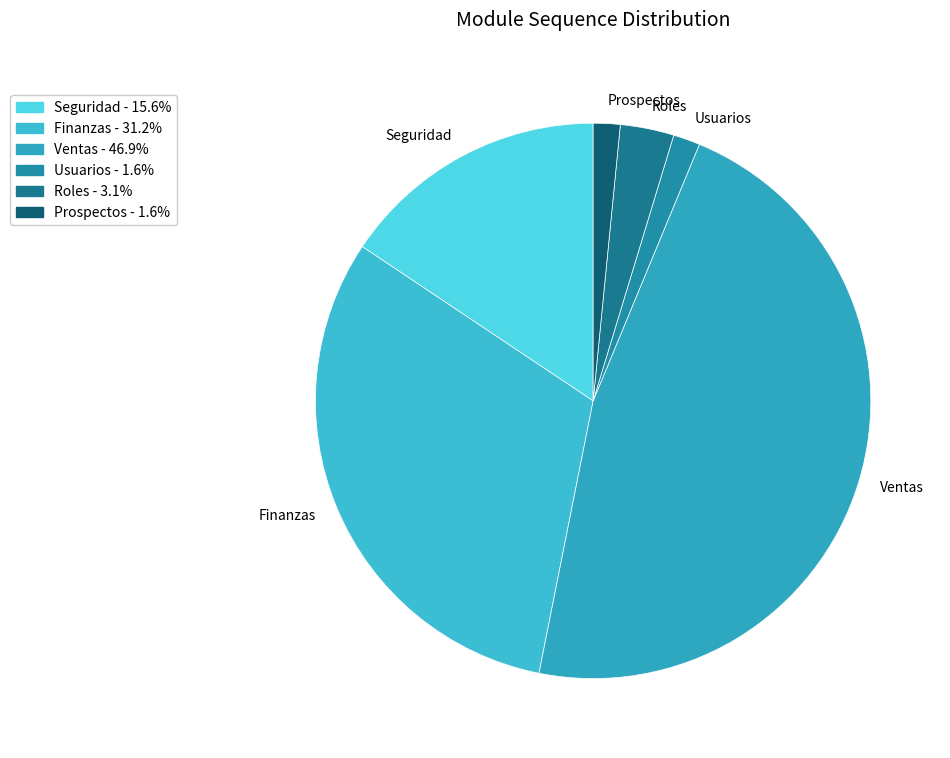

Approximately how many times larger is the value at Seguridad compared to Finanzas?

0.5